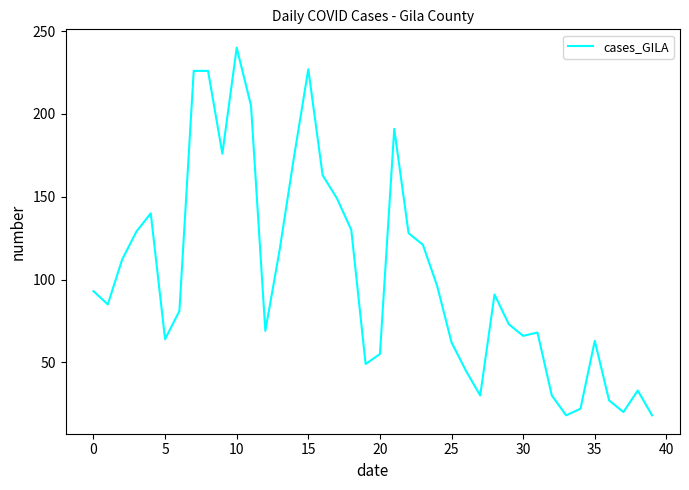

What is the difference between the maximum and minimum values?

222